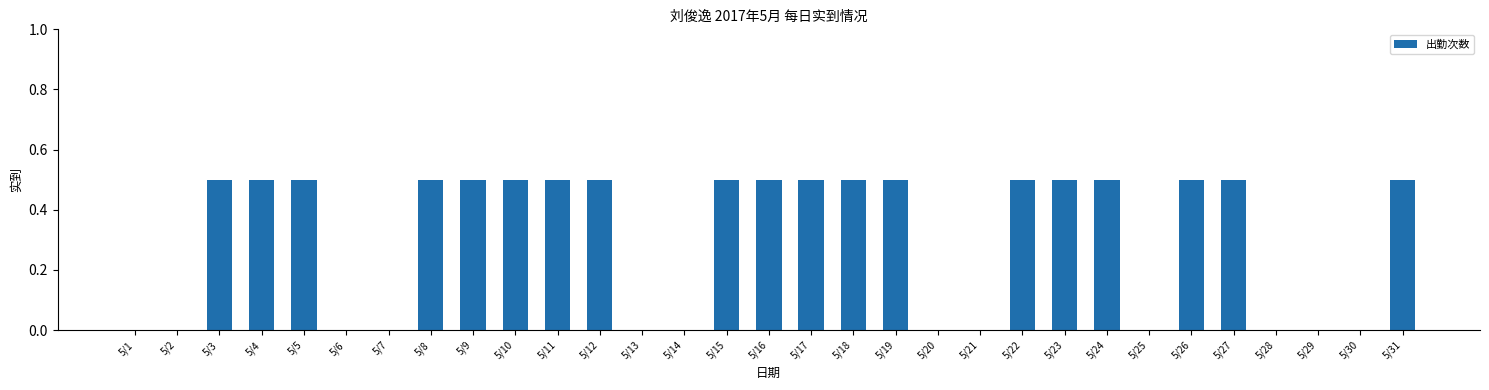

Reading left to right, transcribe all the data shown in this chart.

0.0	0.0	0.5	0.5	0.5	0.0	0.0	0.5	0.5	0.5	0.5	0.5	0.0	0.0	0.5	0.5	0.5	0.5	0.5	0.0	0.0	0.5	0.5	0.5	0.0	0.5	0.5	0.0	0.0	0.0	0.5